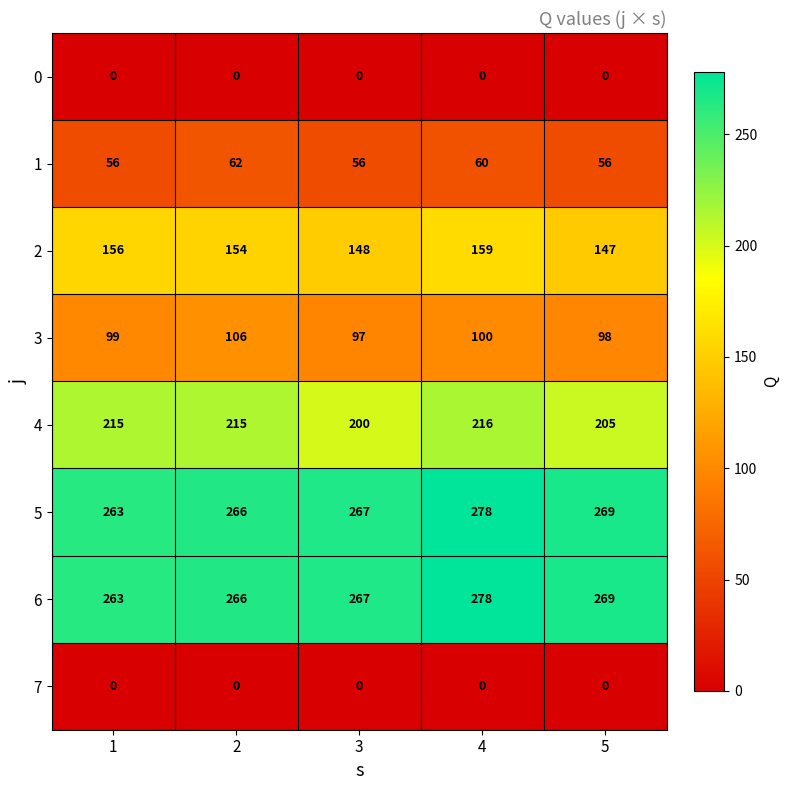

How many values in the 2 series are below 154?

2